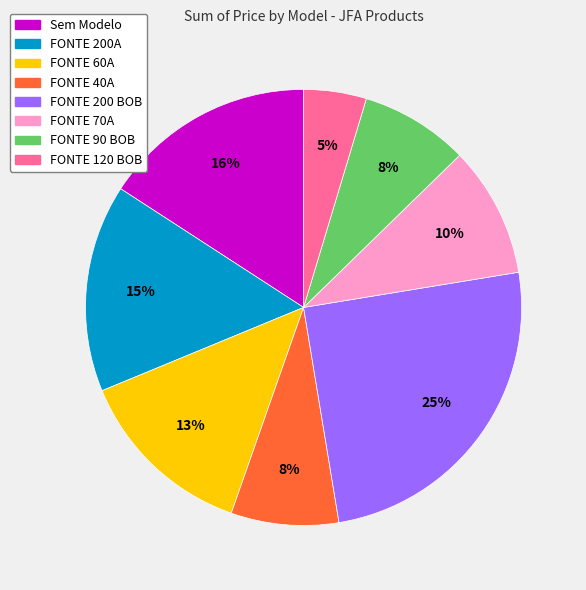

Does any single category account for the majority?

No